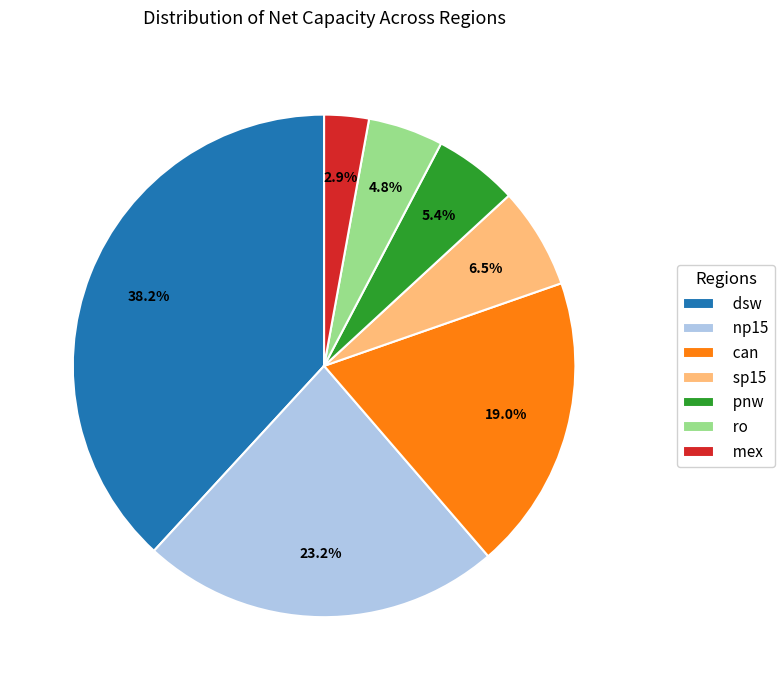

Which category has the biggest portion of the pie?

dsw